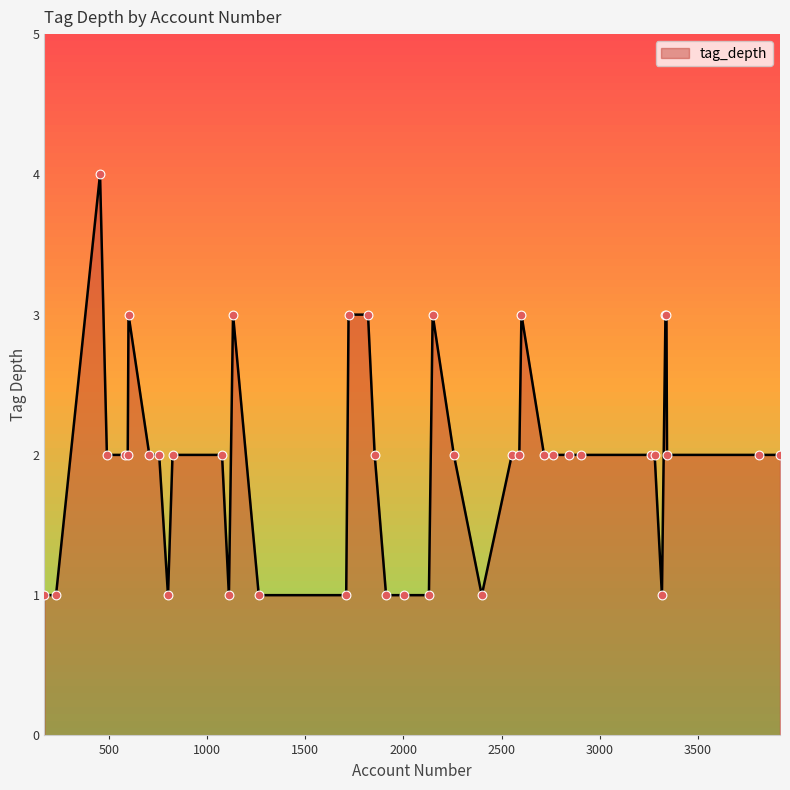

What is the difference between the maximum and minimum values?

3